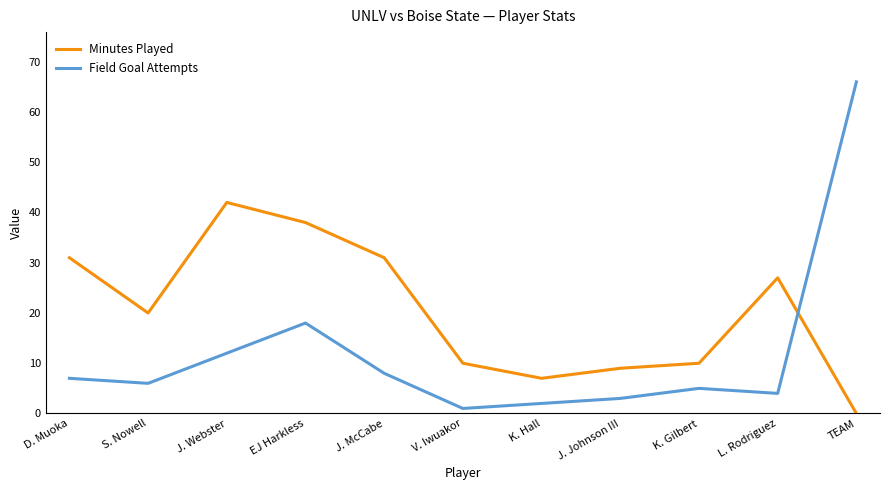

What position from the left is K. Hall?

7